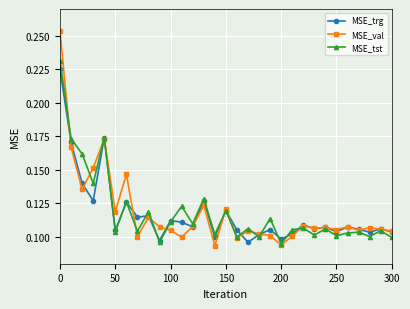

Count the MSE_tst values in the range 0 to 1.

31